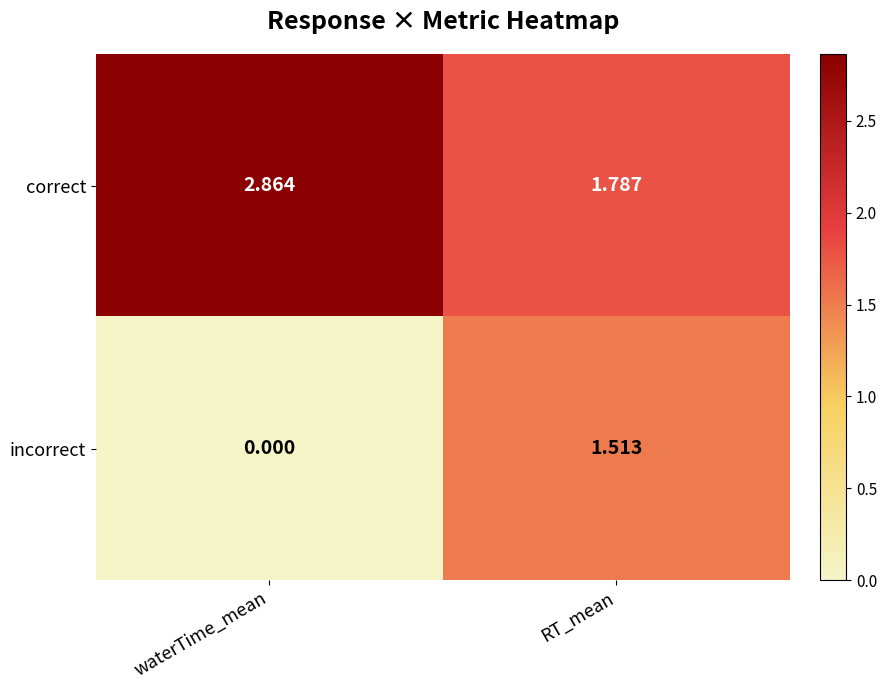

At which label does correct reach its peak?

waterTime_mean